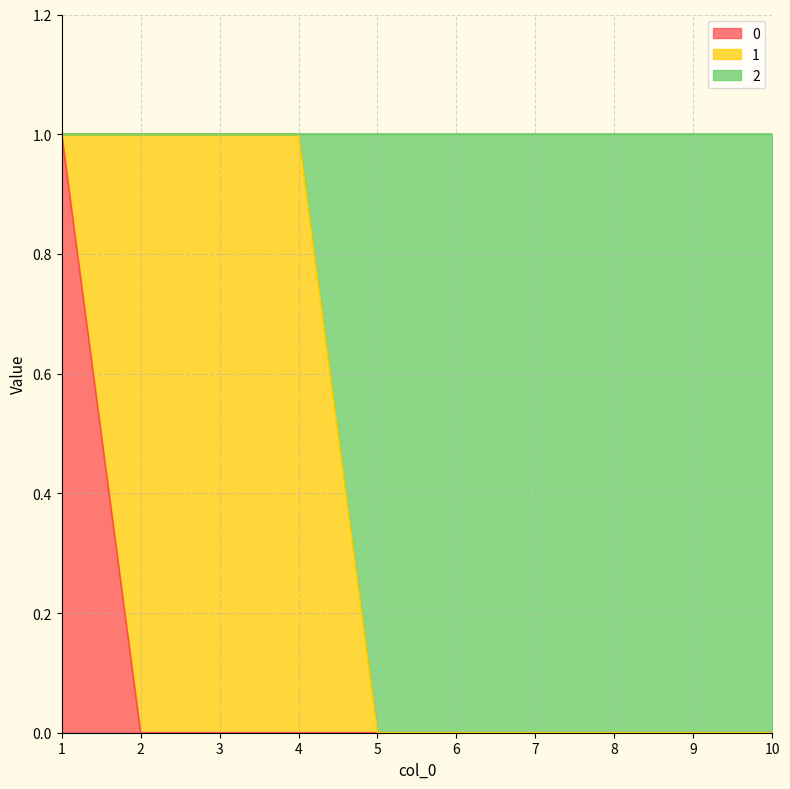

The 0 series shows 0 at 3. True or false?

True